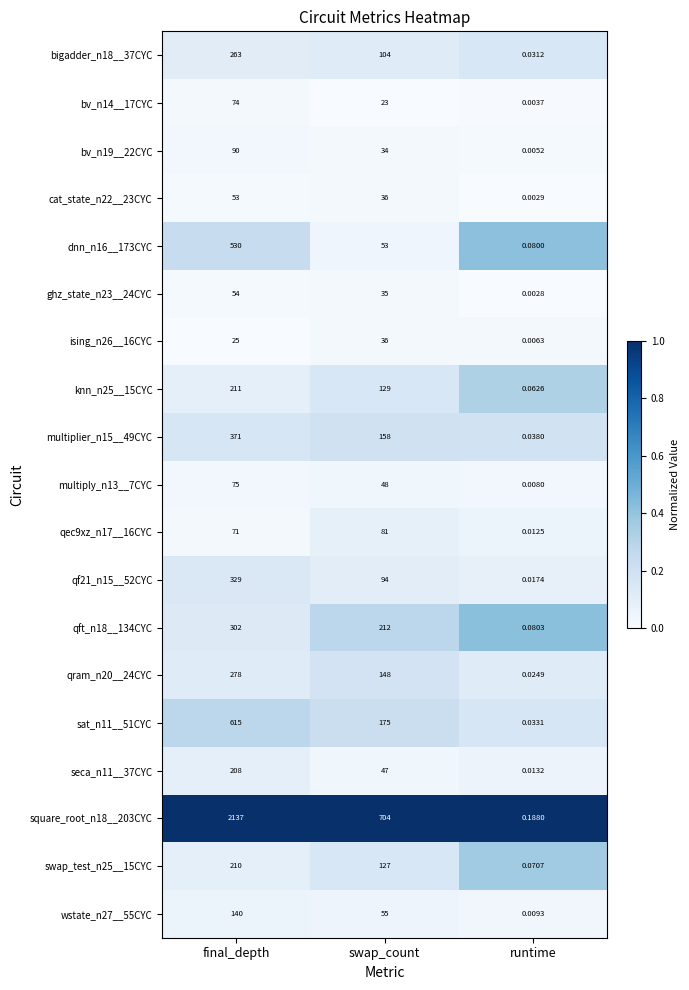

How many data points does each series have?

3